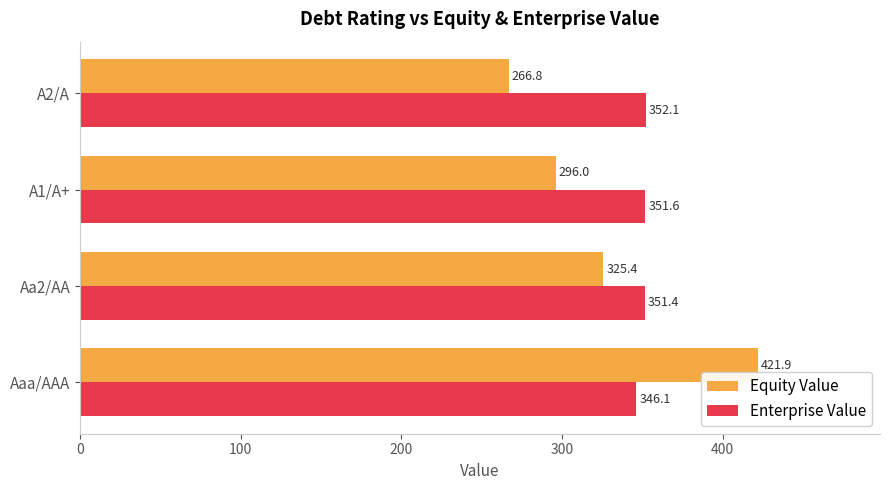

Read the Equity Value value at Aa2/AA.

325.4